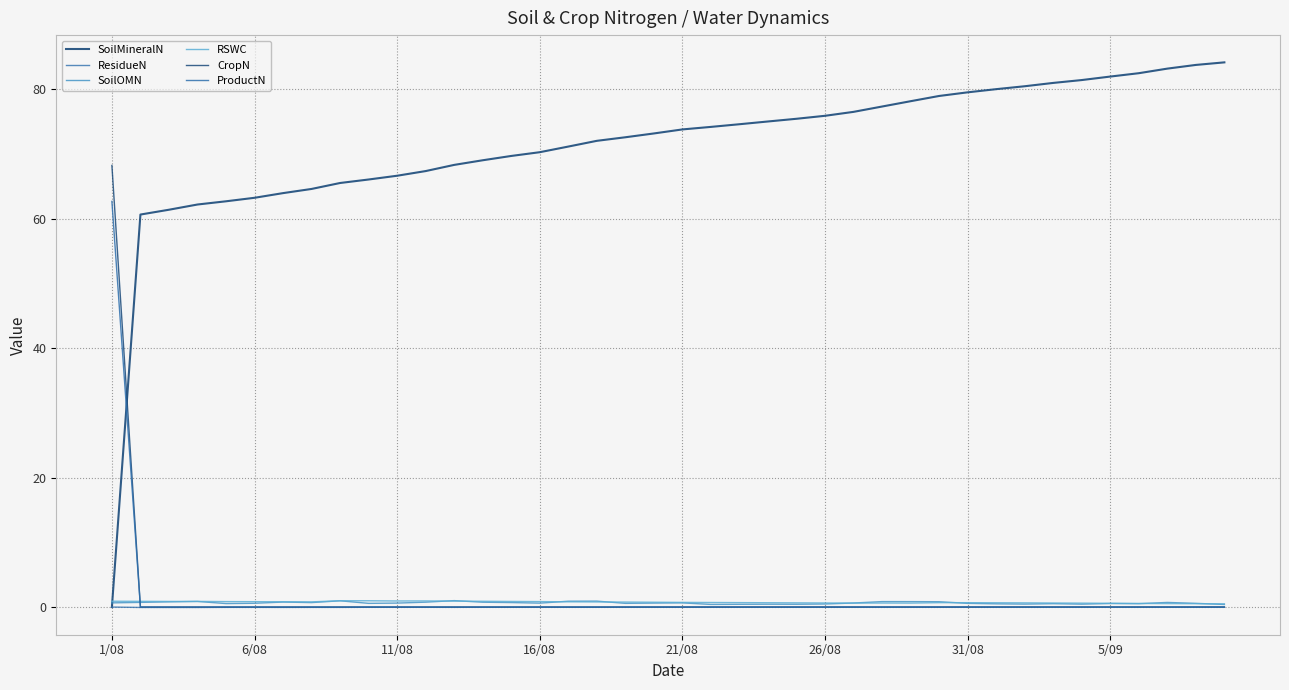

Is this an area chart (filled region under the line)?

No